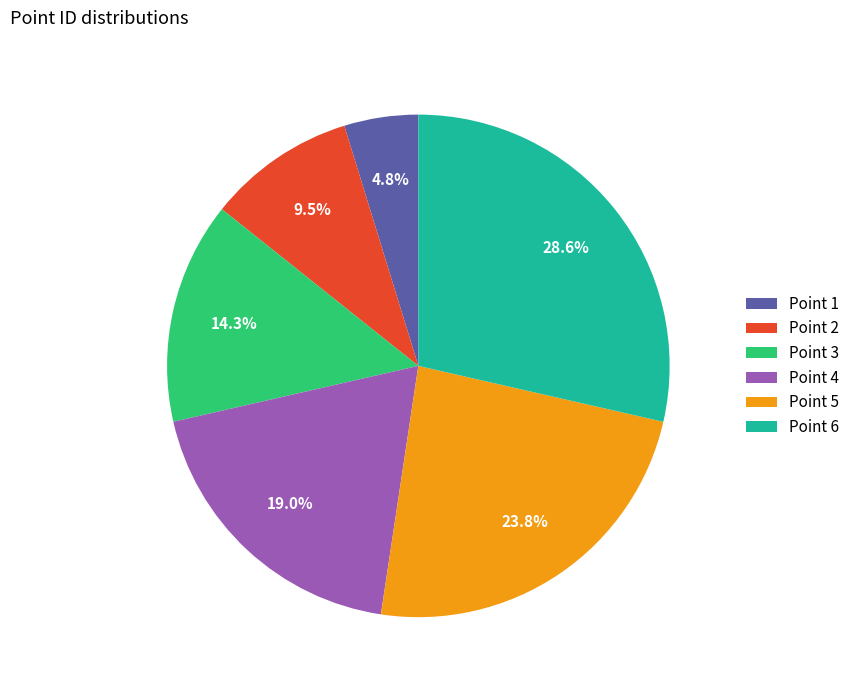

True or false: Point 6 accounts for 29% of the total.

True